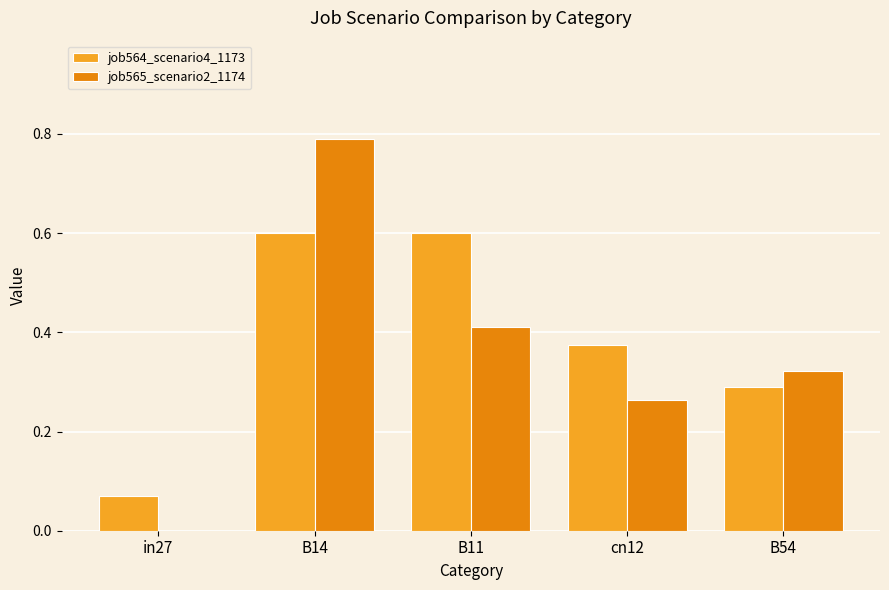

Which series has the largest range (max minus min)?

job565_scenario2_1174